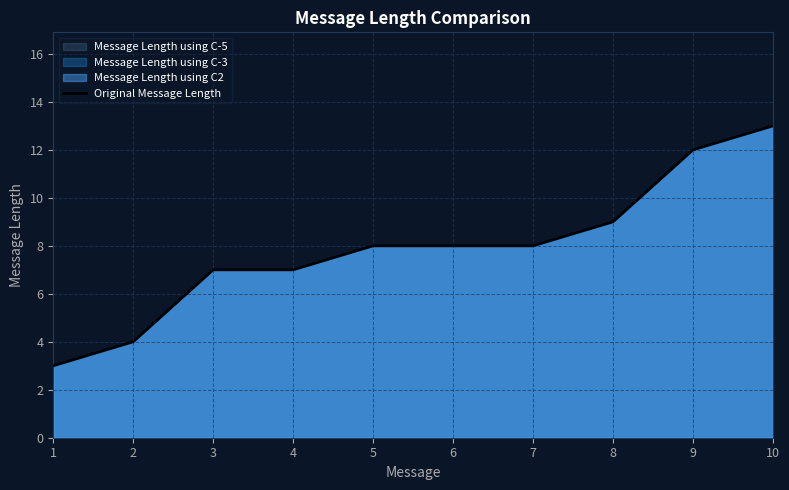

Reading left to right, what are all the values shown in this chart?

1=3	2=4	3=7	4=7	5=8	6=8	7=8	8=9	9=12	10=13